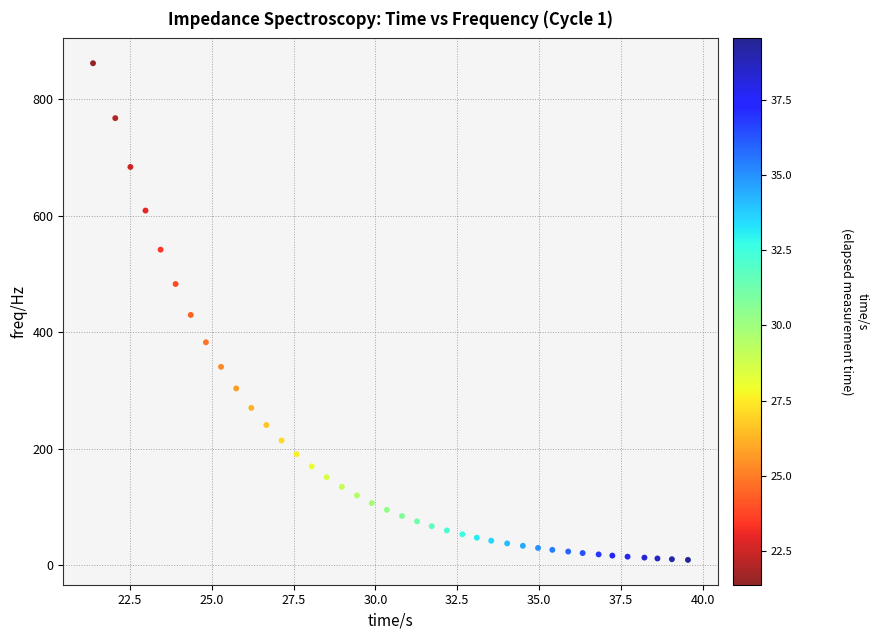

What is the range of X values (max minus min)?

18.2